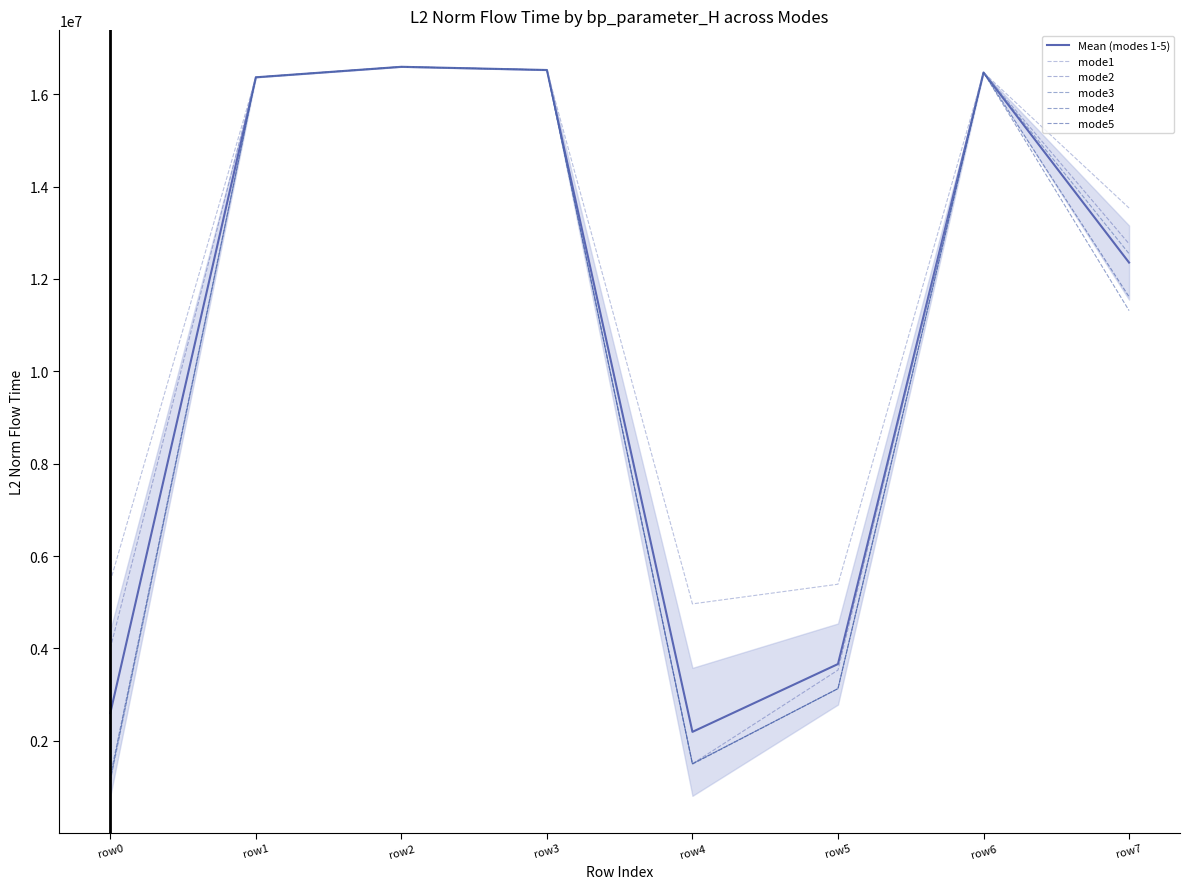

Reading left to right, transcribe all the data shown in this chart.

Mean (modes 1-5): row0=2598165.3	row1=16365524.1	row2=16592724.9	row3=16523370.0	row4=2193430.1	row5=3662068.2	row6=16469589.8	row7=12354106.5
mode1: row0=5448418.1	row1=16365524.1	row2=16592724.9	row3=16523370.0	row4=4964504.1	row5=5390284.1	row6=16469589.8	row7=13535164.5
mode2: row0=4002221.3	row1=16365524.1	row2=16592724.9	row3=16523370.0	row4=1502304.7	row5=3530829.2	row6=16469589.8	row7=12759866.3
mode3: row0=1129984.7	row1=16365524.1	row2=16592724.9	row3=16523370.0	row4=1493843.0	row5=3129493.1	row6=16469589.8	row7=12546221.8
mode4: row0=1176296.5	row1=16365524.1	row2=16592724.9	row3=16523370.0	row4=1503733.0	row5=3129067.2	row6=16469589.8	row7=11314944.7
mode5: row0=1233905.7	row1=16365524.1	row2=16592724.9	row3=16523370.0	row4=1502765.6	row5=3130667.3	row6=16469589.8	row7=11614335.1